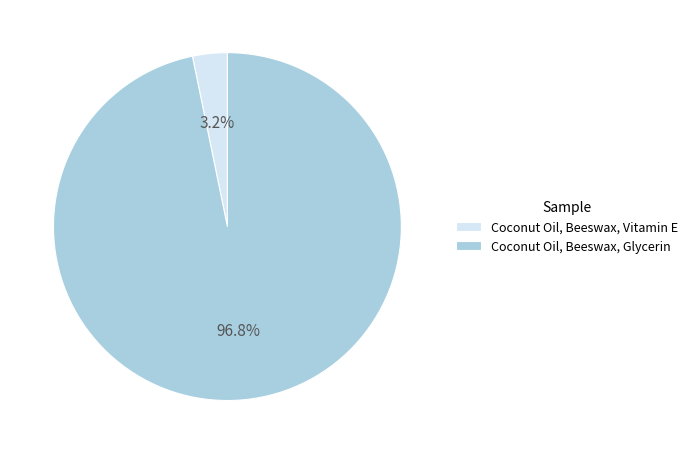

Is it true that Coconut Oil, Beeswax, Glycerin is 83% of the pie?

False